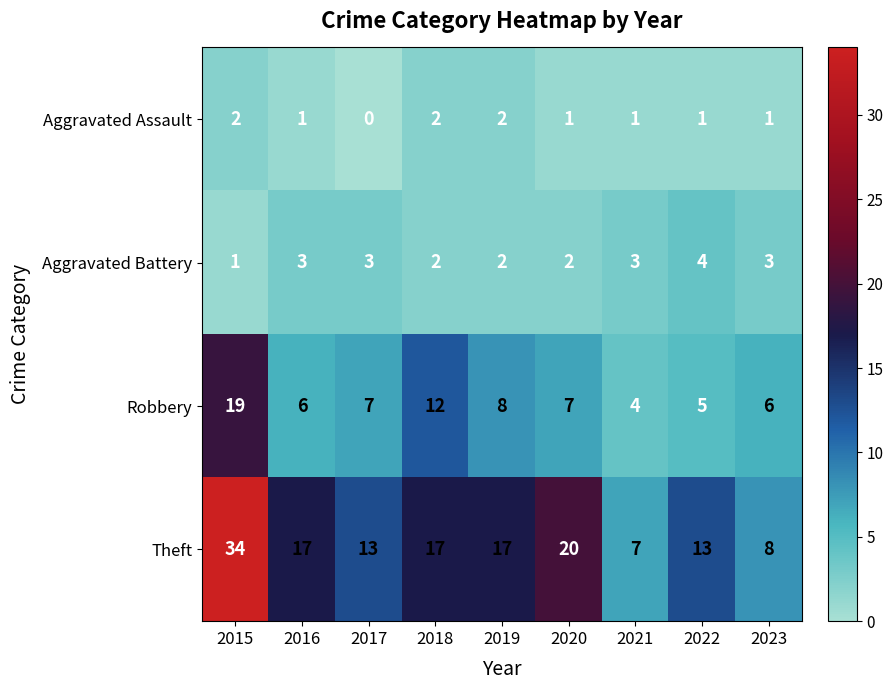

At which category is the sum across all series the highest?

2015